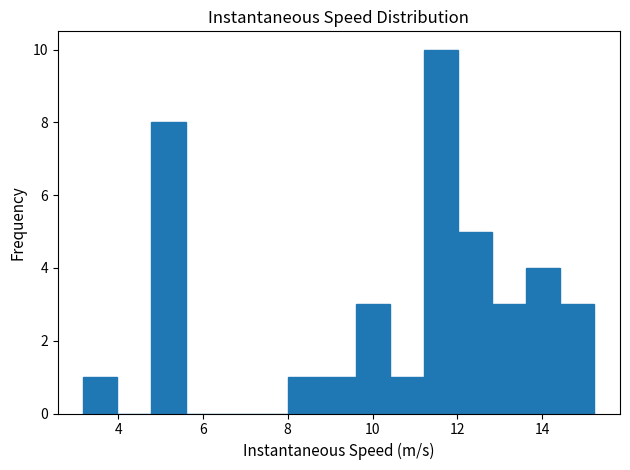

How tall is the bar that spans 14.4 to 15.2 on the x-axis? Neither the bar edges nor the heights are printed on the chart, so give them approximately, as read against the axes.

3